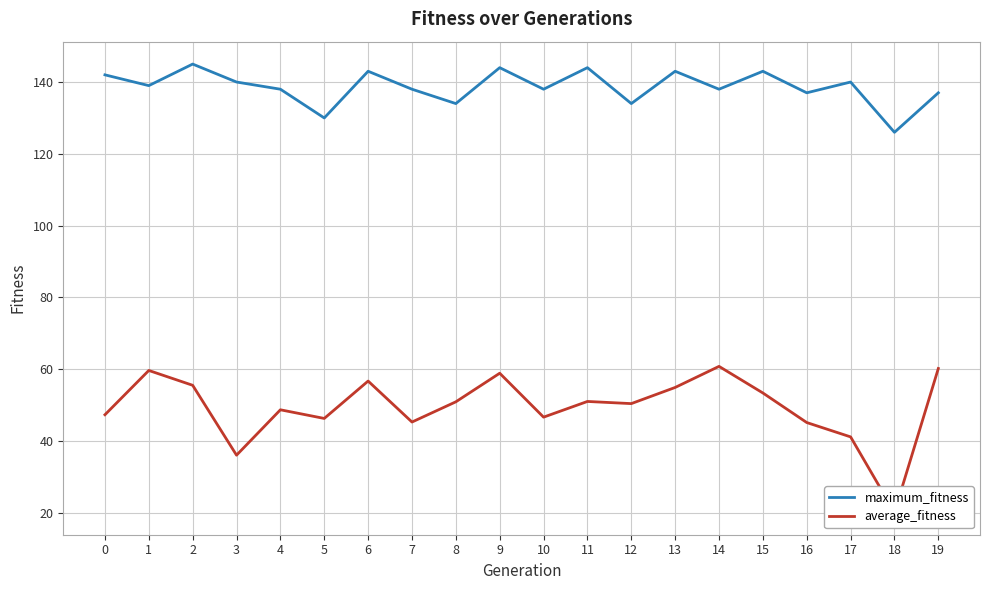

Does the chart display data point markers on the line(s)?

No